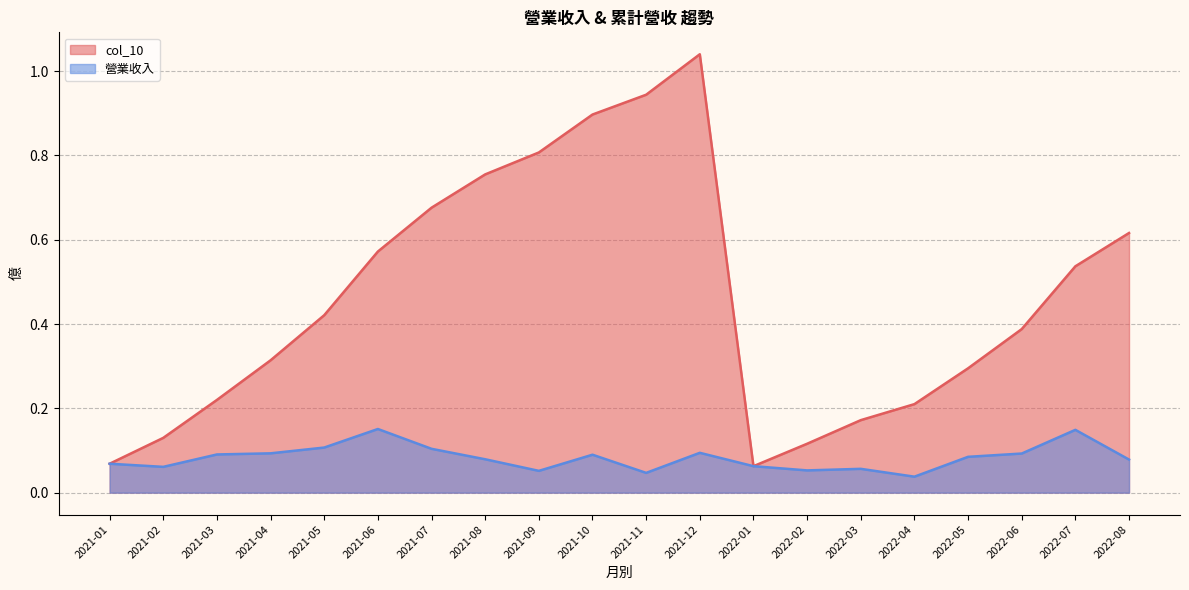

What is the total value across all series at 2022-05?

0.4